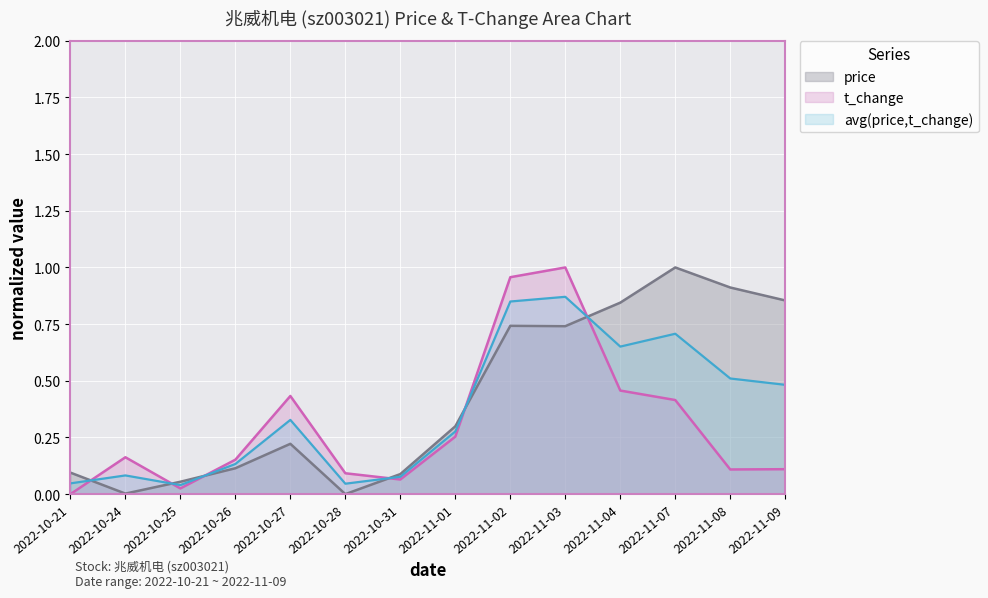

At which label does t_change reach its minimum?

2022-10-21